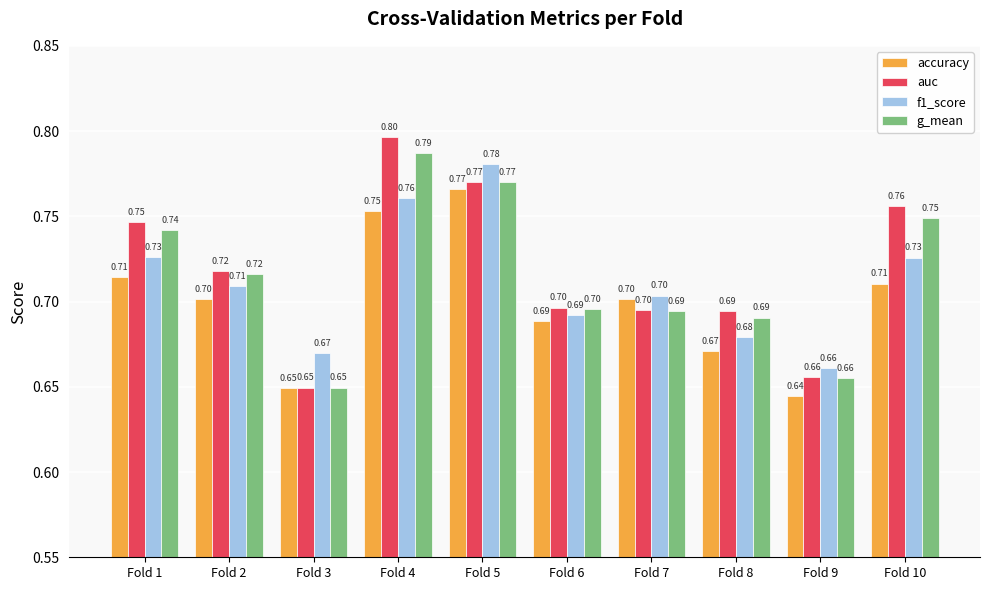

How many bars are there in total?

40